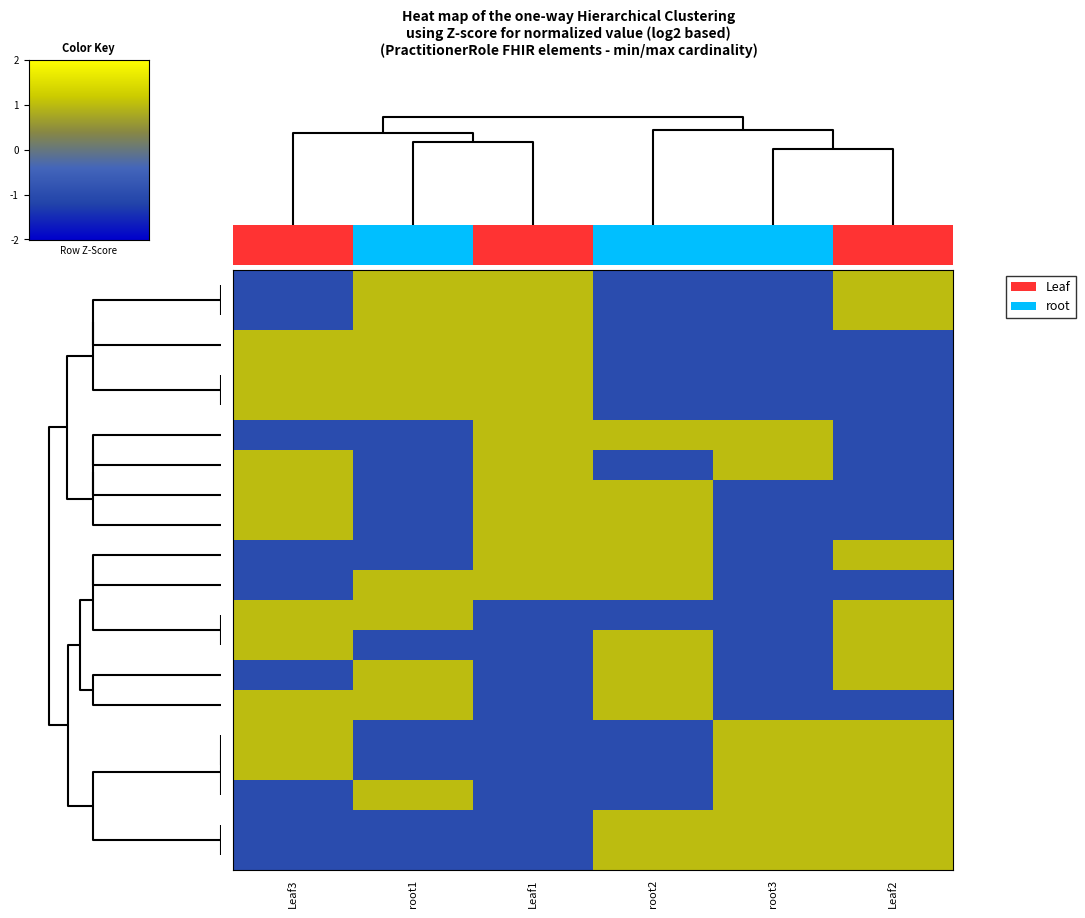

What is the total value across all series at Leaf2?

2